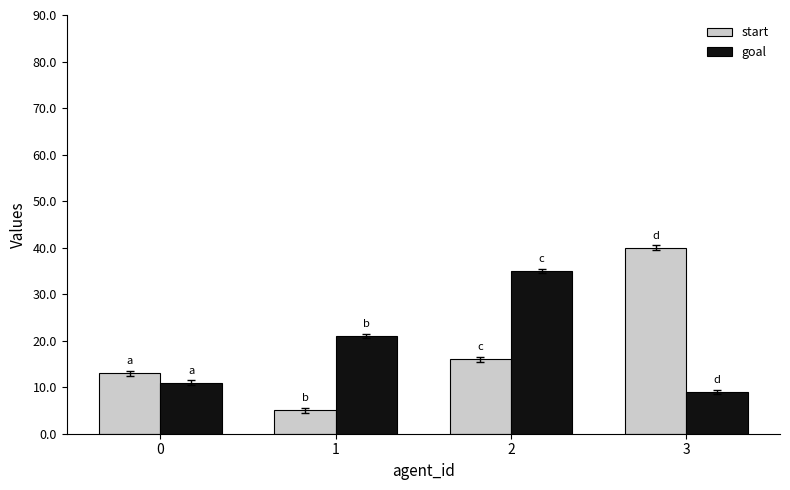

How many bars are there in total?

8